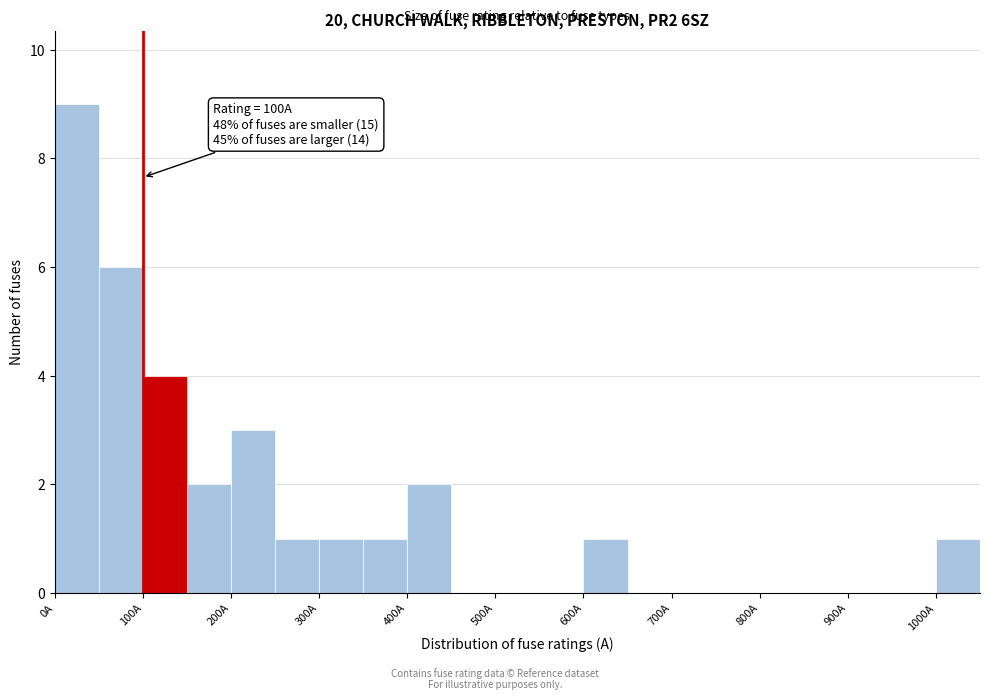

Which range on the x-axis has the tallest bar?

0 to 50